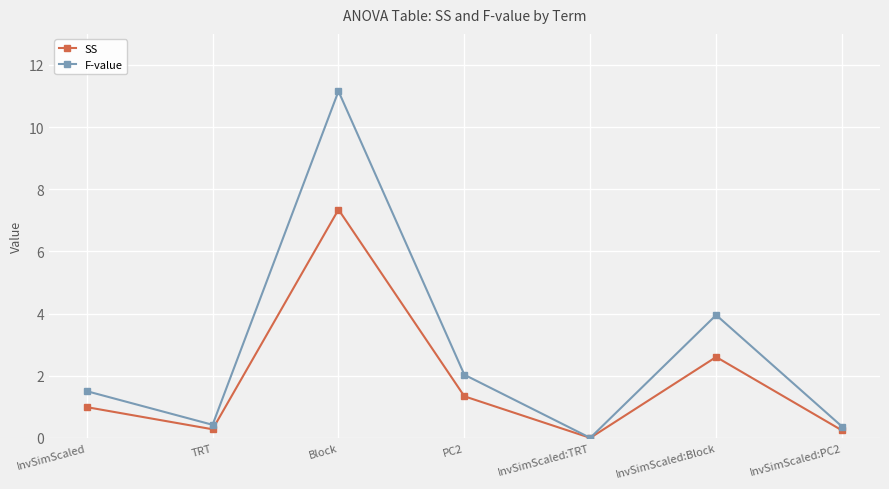

What is the label of the 2nd point from the left?

TRT